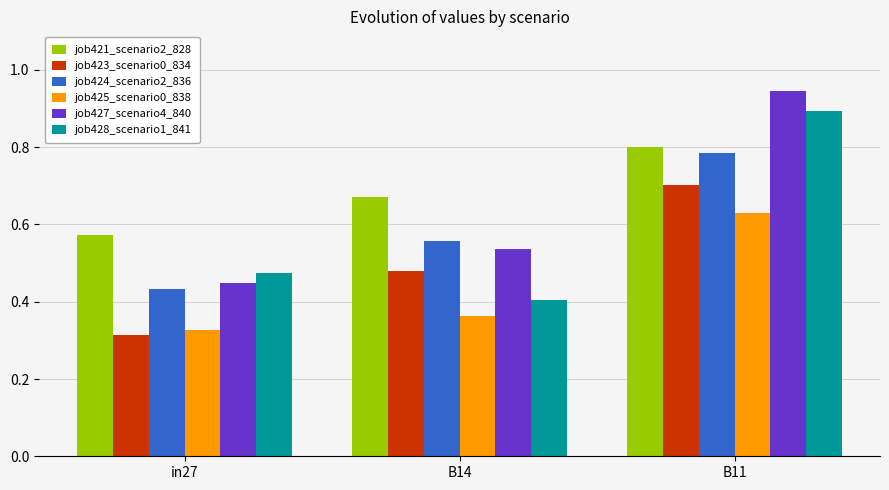

What is the label of the 3rd bar from the right?

in27